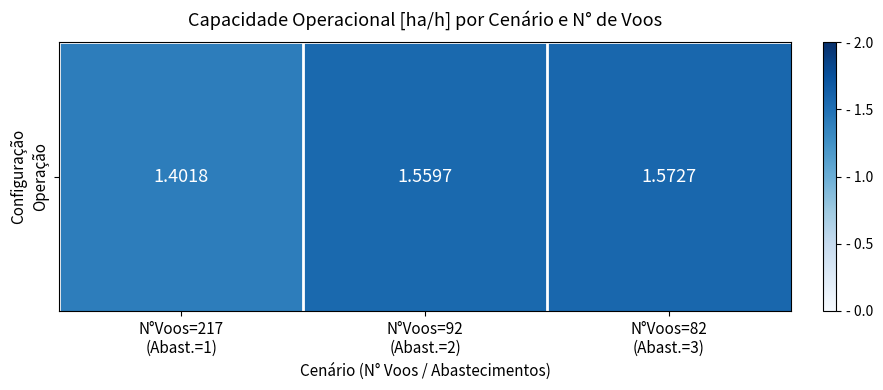

List the labels in order of value, largest first.

N°Voos=82
(Abast.=3), N°Voos=92
(Abast.=2), N°Voos=217
(Abast.=1)